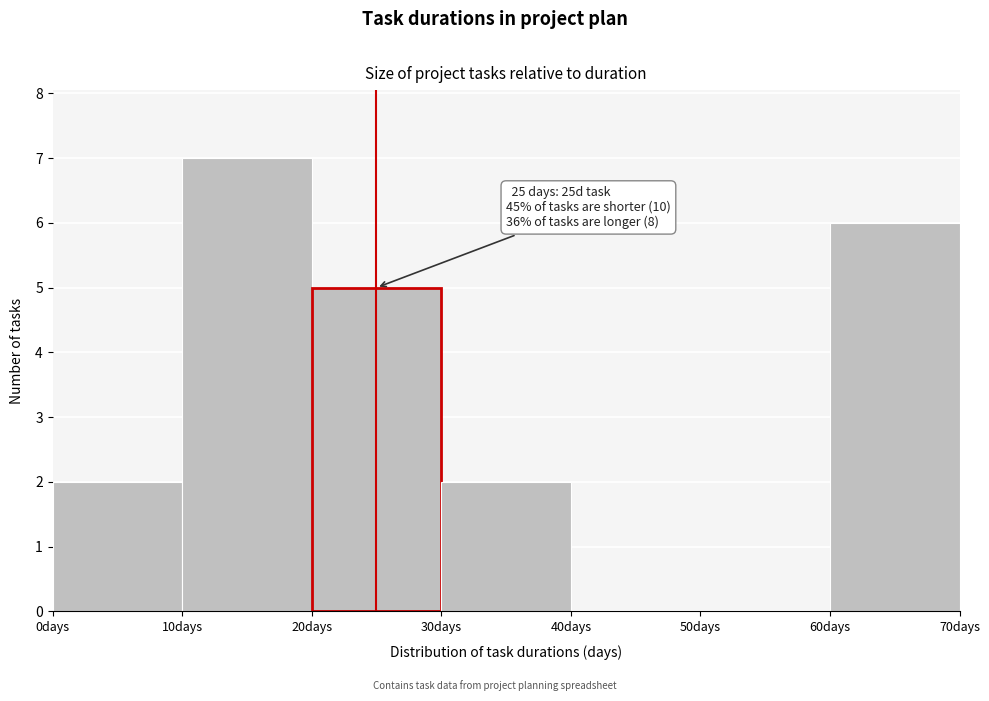

Which range on the x-axis has the tallest bar?

10 to 20